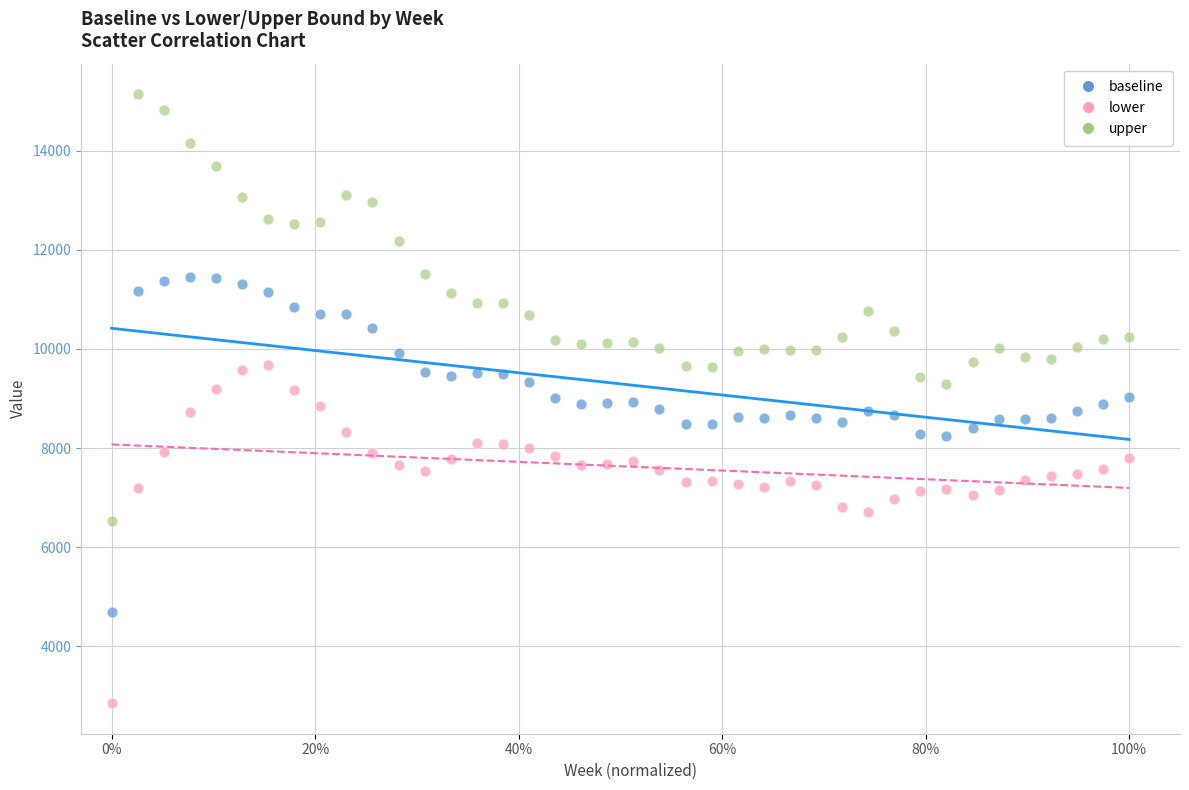

Which series has the widest spread of Y values?

upper